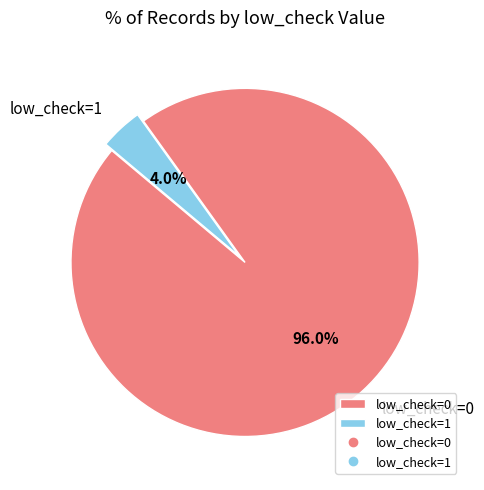

To the nearest percent, what portion does low_check=0 represent?

96%